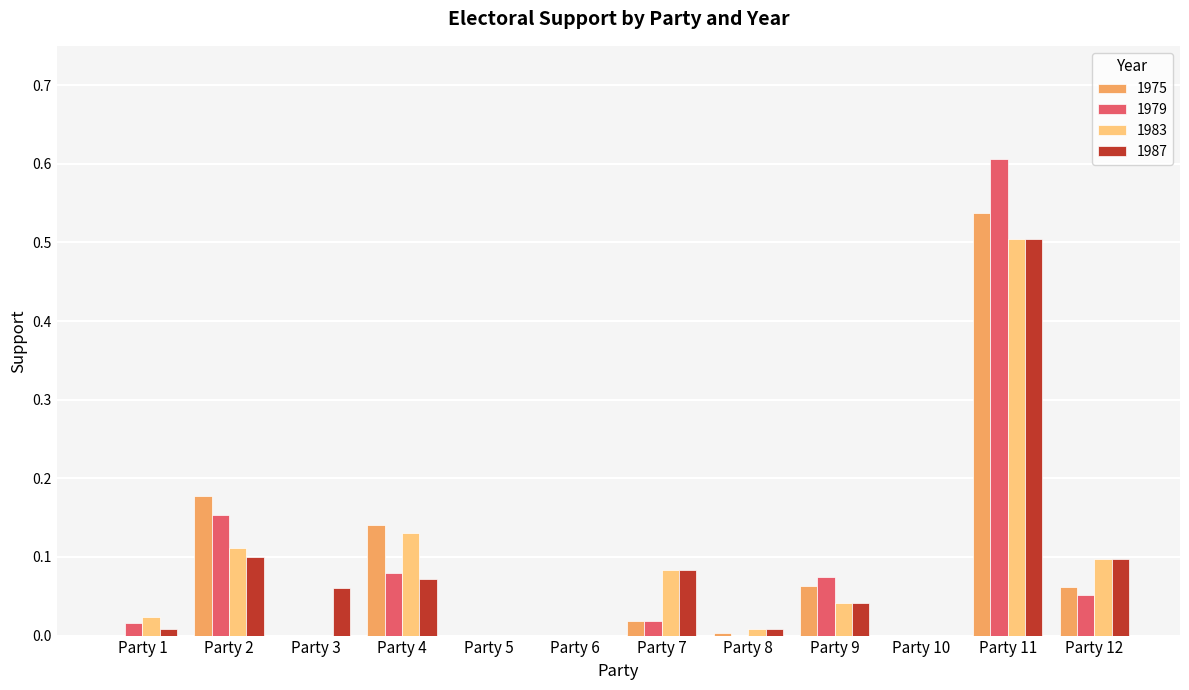

What is the maximum value for 1979?

0.6